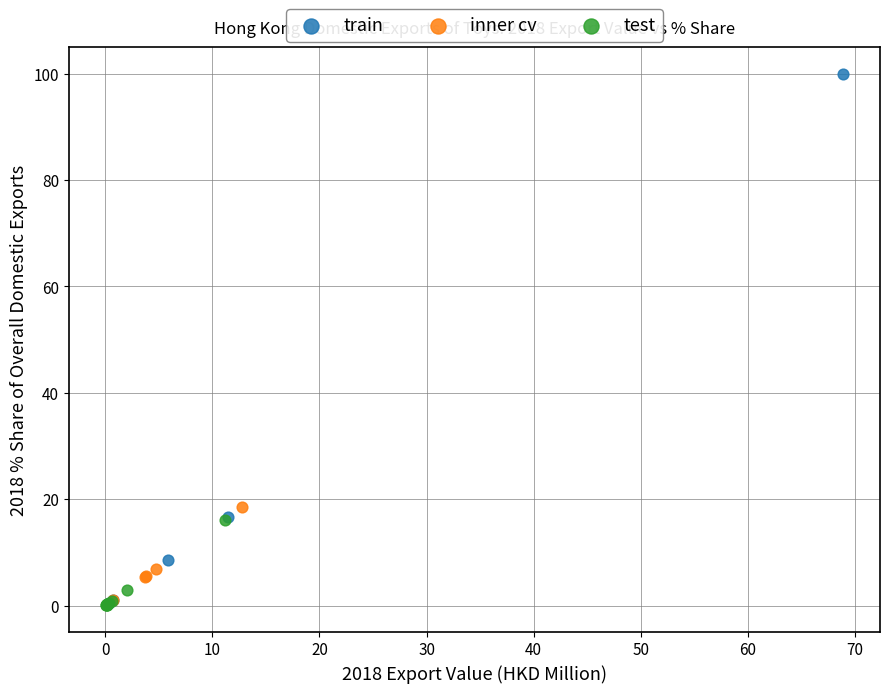

Which series has the largest Y range (max minus min)?

train